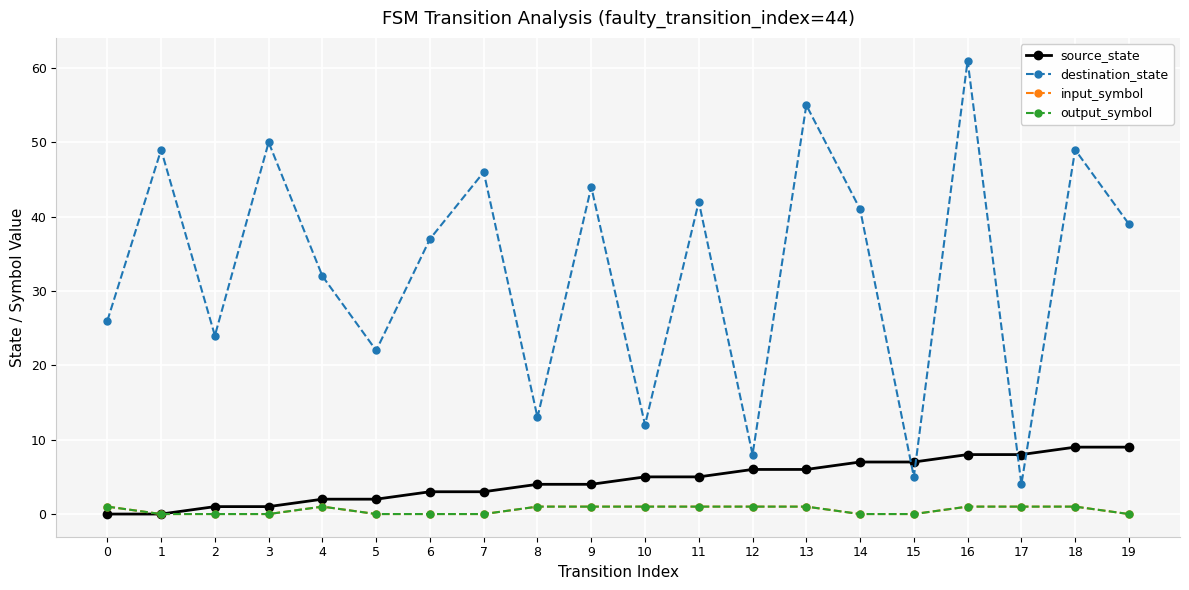

Is this an area chart (filled region under the line)?

No